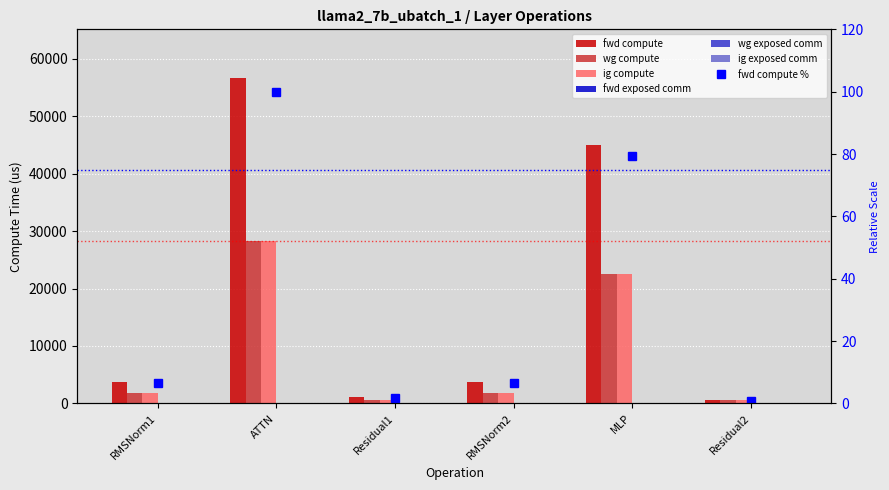

What position from the left is RMSNorm2?

4